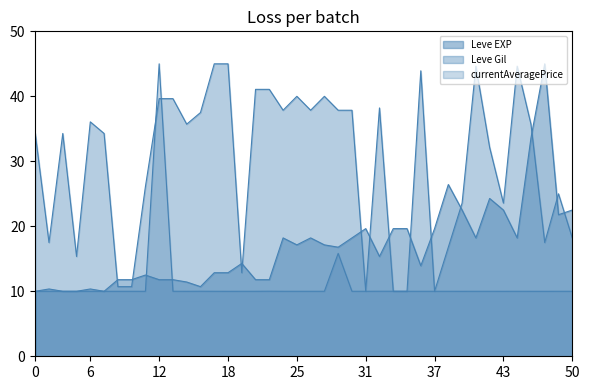

Reading left to right, what are all the values shown in this chart?

Leve EXP: 10.0	10.4	10.0	10.0	10.4	10.0	11.8	11.8	12.5	11.8	11.8	11.4	10.7	12.9	12.9	14.3	11.8	11.8	18.2	17.1	18.2	17.1	16.8	18.2	19.6	15.4	19.6	19.6	13.9	19.6	26.4	22.5	18.2	24.3	22.5	18.2	33.6	45.0	21.8	22.5
Leve Gil: 34.3	17.5	34.3	15.4	36.1	34.3	10.7	10.7	26.1	39.6	39.6	35.7	37.5	45.0	45.0	12.9	41.1	41.1	37.9	40.0	37.9	40.0	37.9	37.9	10.0	38.2	10.0	10.0	43.9	10.0	16.8	23.6	44.6	32.1	23.6	44.6	35.7	17.5	25.0	18.2
currentAveragePrice: 10.0	10.0	10.0	10.0	10.0	10.0	10.0	10.0	10.0	45.0	10.0	10.0	10.0	10.0	10.0	10.0	10.0	10.0	10.0	10.0	10.0	10.0	15.8	10.0	10.0	10.0	10.0	10.0	10.0	10.0	10.0	10.0	10.0	10.0	10.0	10.0	10.0	10.0	10.0	10.0